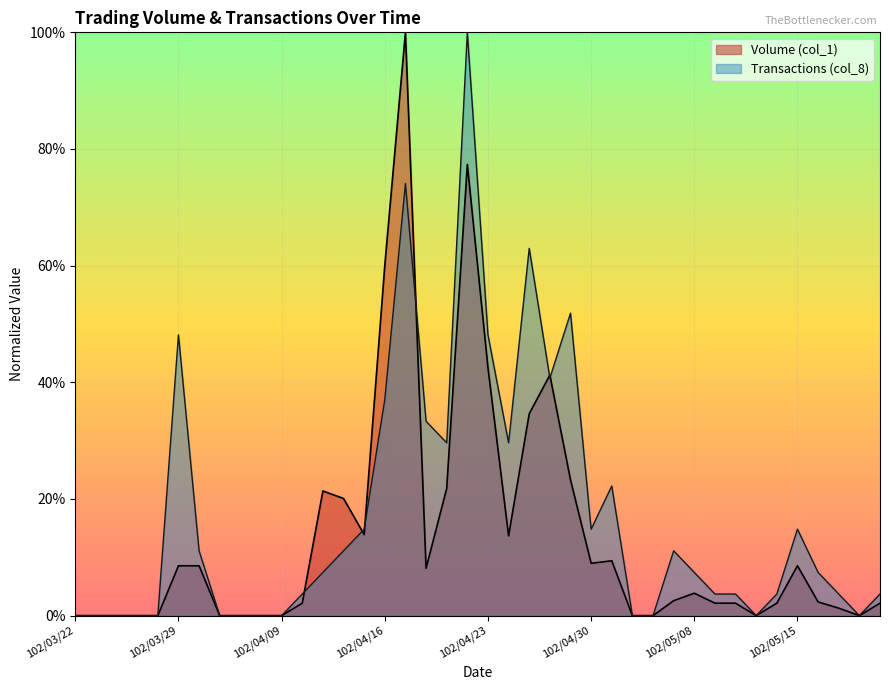

Rank the series by their maximum value, from lowest to highest.

Volume (col_1), Transactions (col_8)